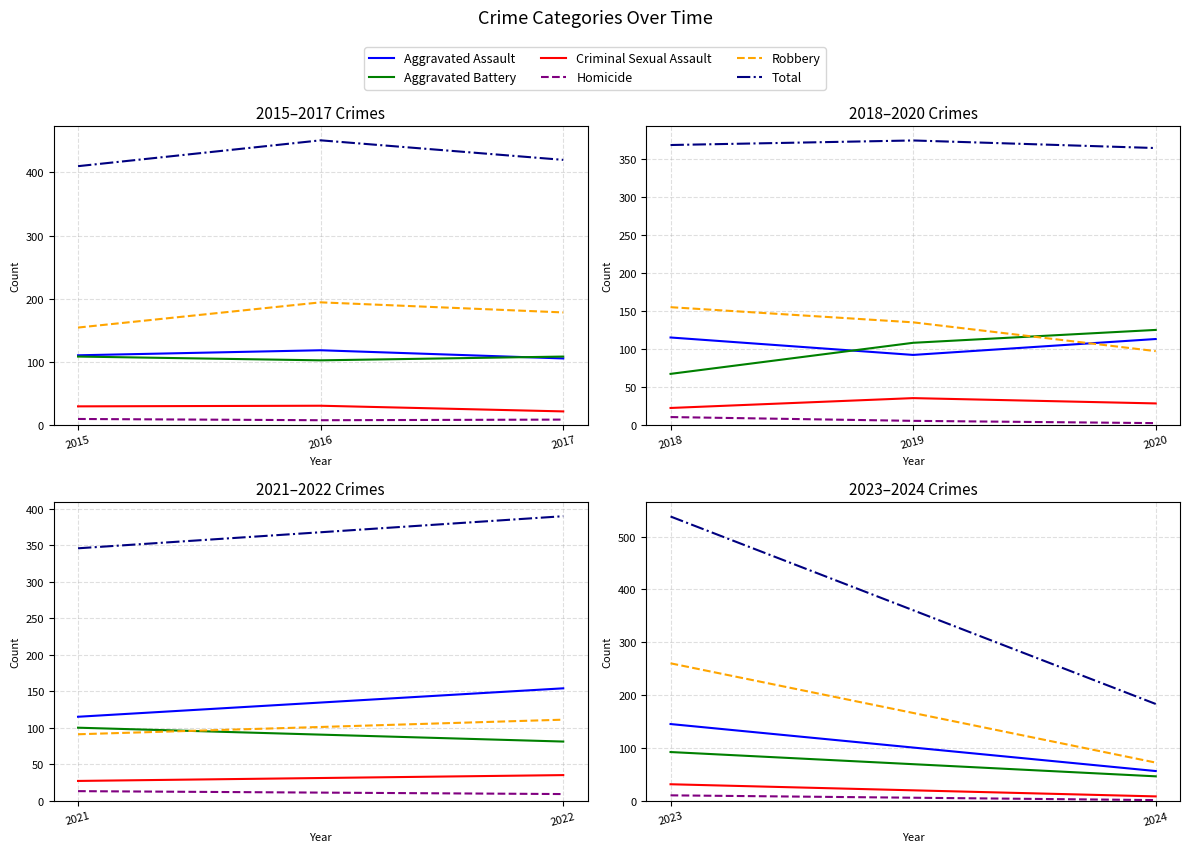

Does the chart have visible grid lines?

Yes